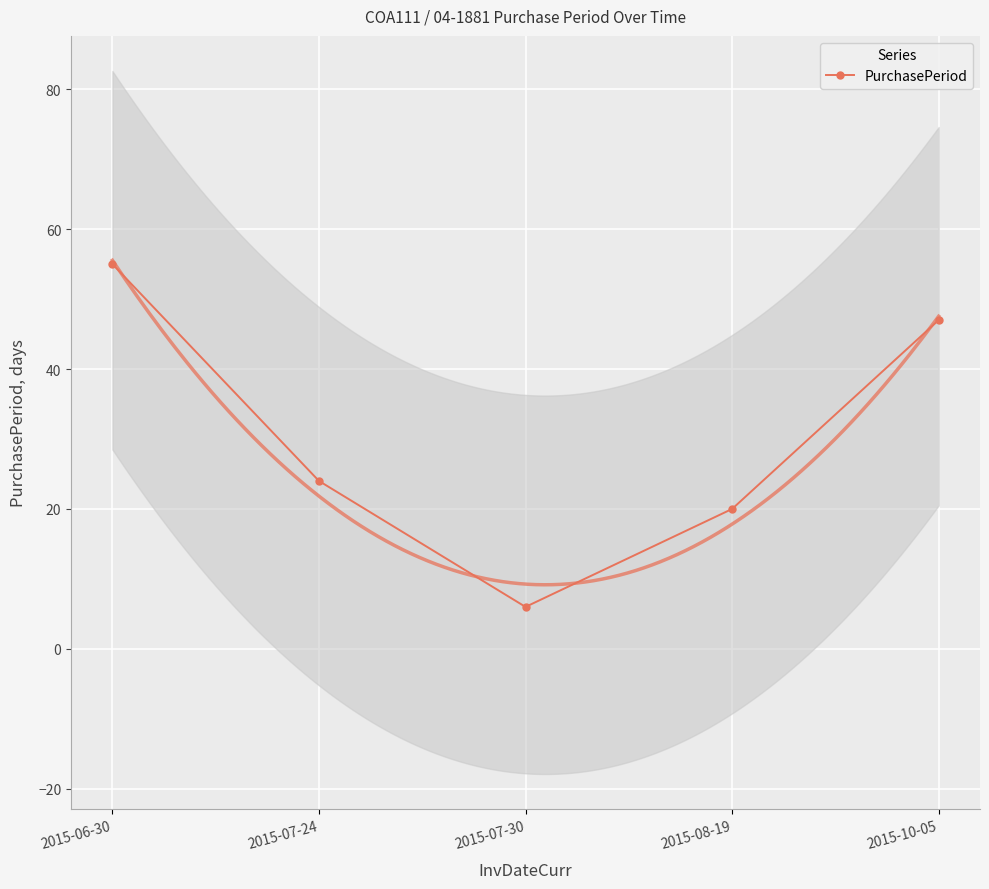

List the labels in order of value, smallest first.

2015-07-30, 2015-08-19, 2015-07-24, 2015-10-05, 2015-06-30